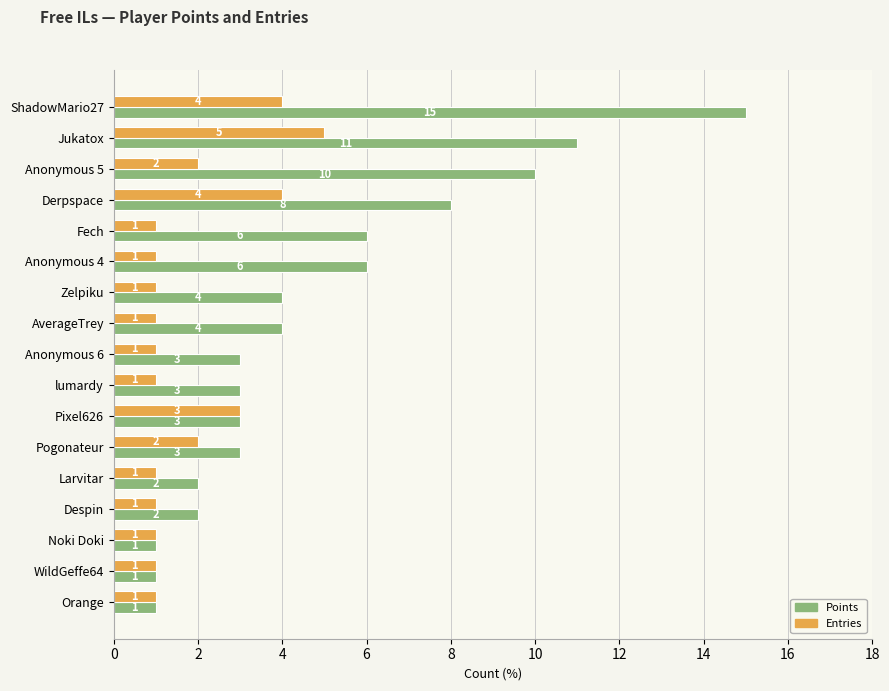

Between AverageTrey and Despin, which series saw the biggest shift?

Points